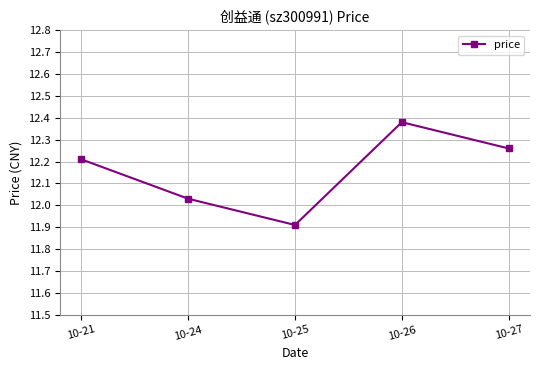

What is the value of the 1st point from the left?

12.2